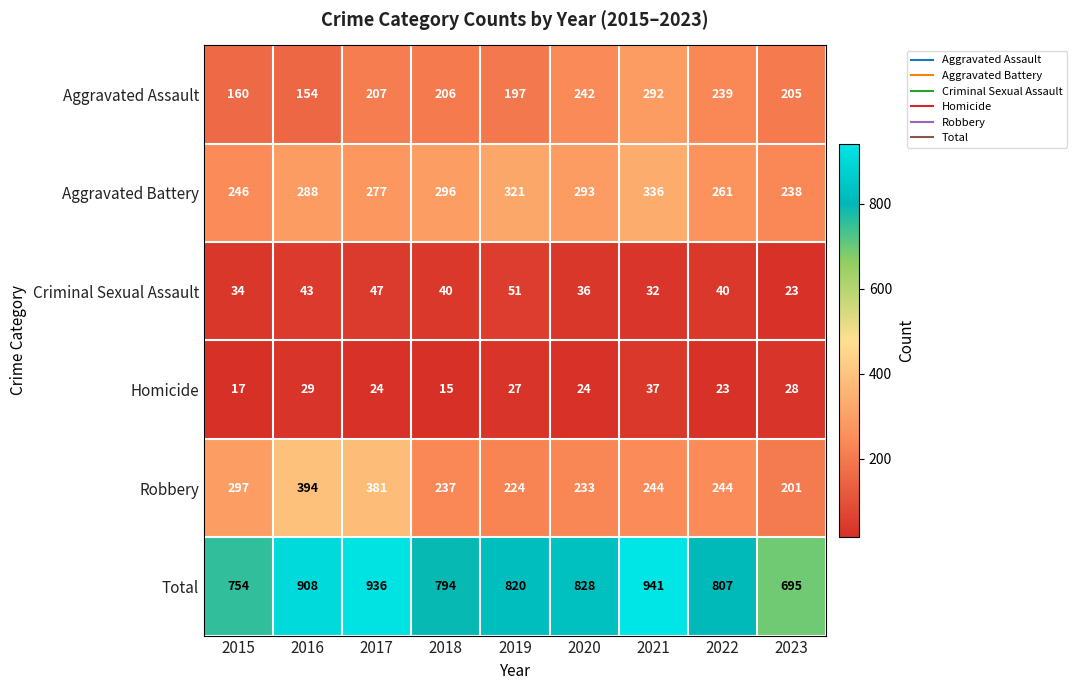

The value of Criminal Sexual Assault at 2015 is 34. True or false?

True